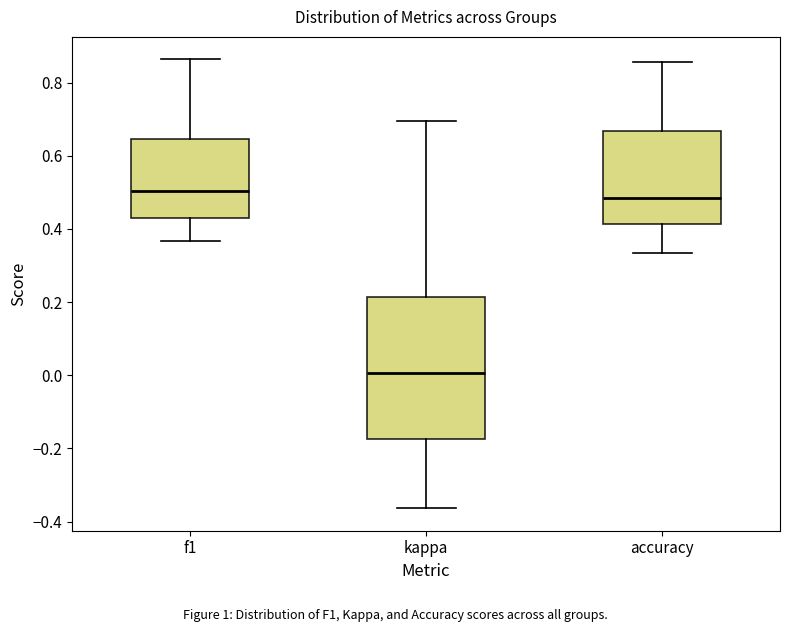

Reading left to right, transcribe this box plot: for each box, give where its median line is, the range the box spans, and where its two whiskers end, as read against the y-axis. The values are not printed on the chart, so give them approximately, as read against the axis.

f1: median 0.50, box 0.42 to 0.64, whiskers 0.36 to 0.86
kappa: median 0.00, box -0.18 to 0.22, whiskers -0.36 to 0.70
accuracy: median 0.48, box 0.42 to 0.66, whiskers 0.34 to 0.86